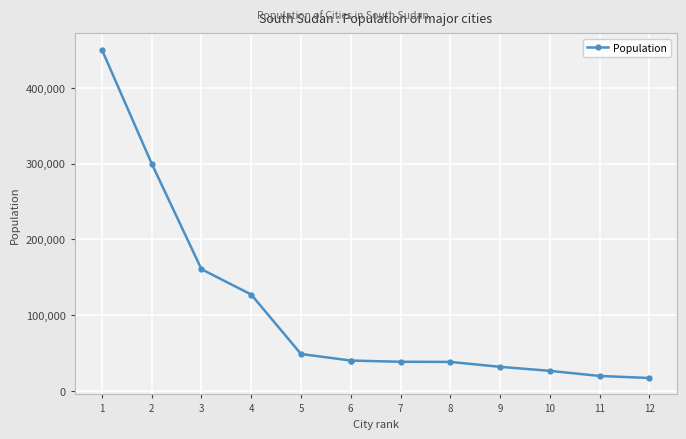

What is the ratio of the value at 5 to the value at 6?

1.2